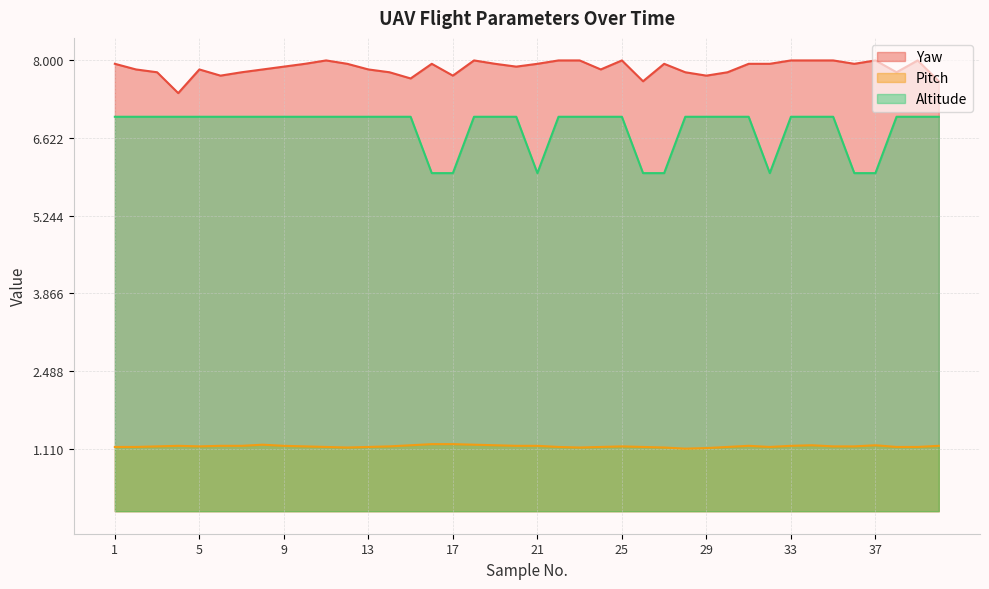

Between 3 and 17, which series saw the biggest shift?

Altitude